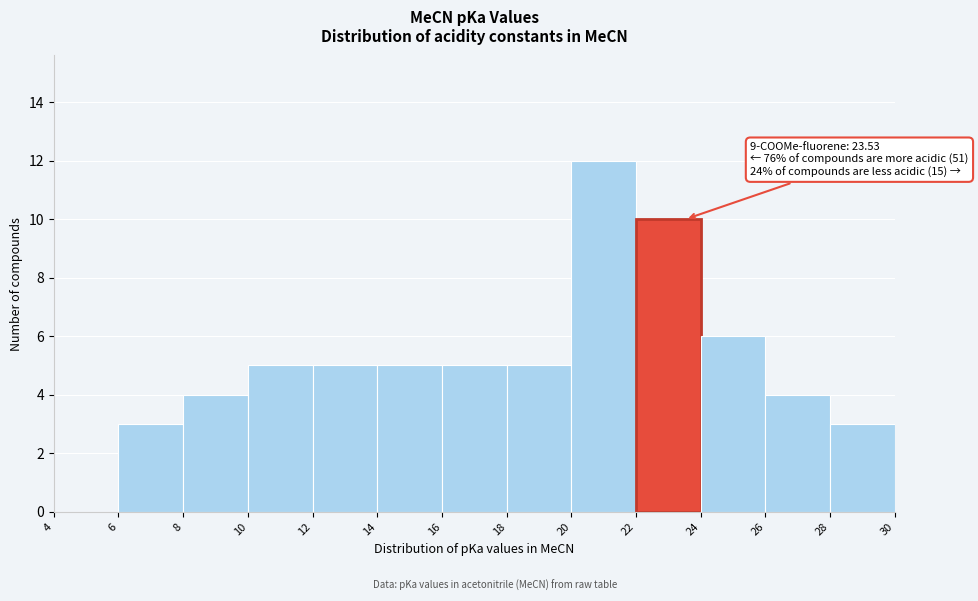

Which range on the x-axis has the tallest bar?

20 to 22